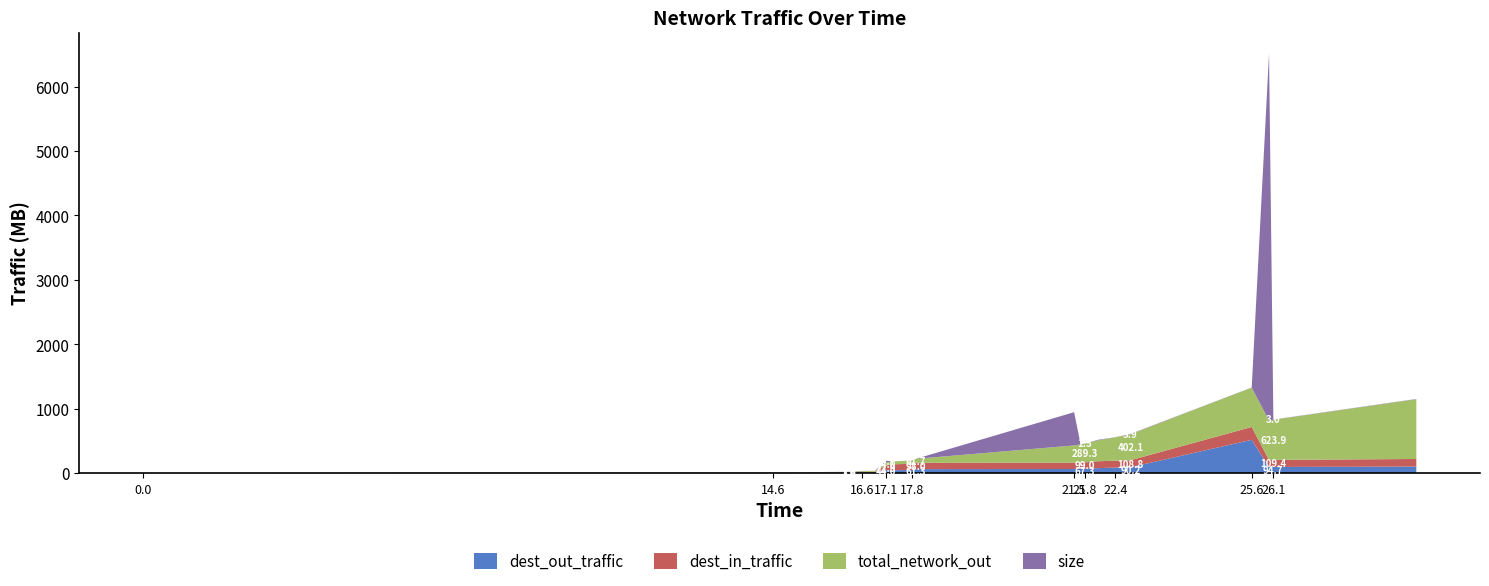

What is the maximum value for dest_out_traffic?

516.0